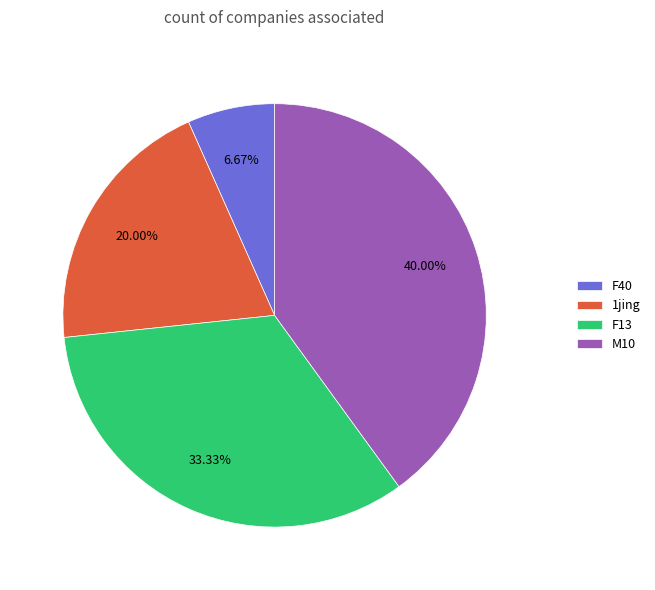

To the nearest percent, what is the combined percentage of F13 and M10?

73%